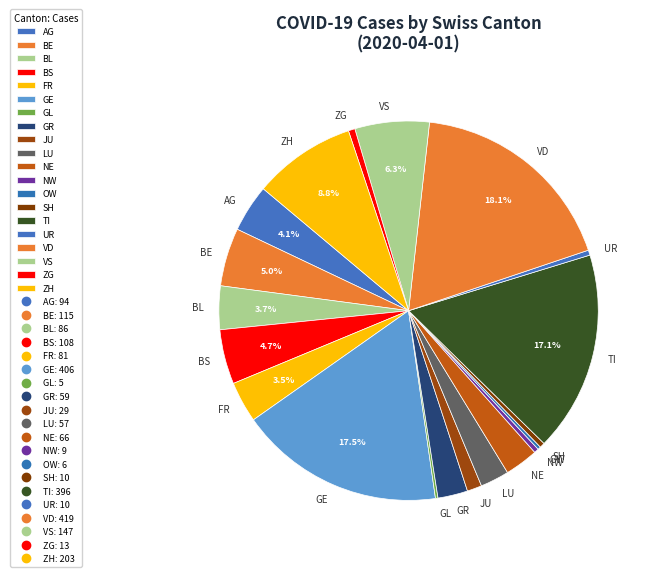

Does ZG represent more than half of the total?

No